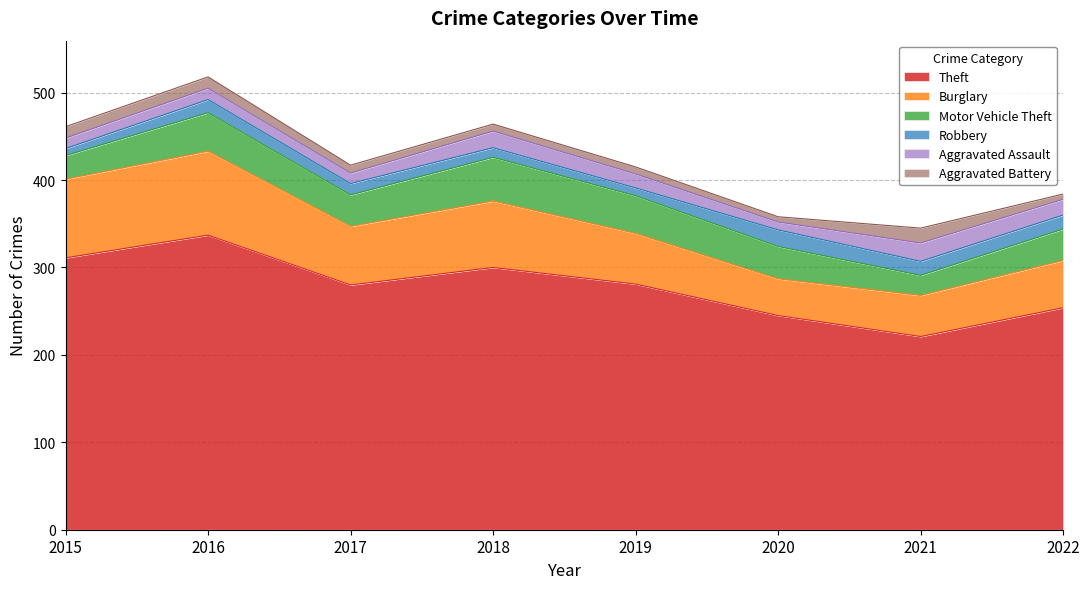

Where is Theft nearest to the value 279?

2017